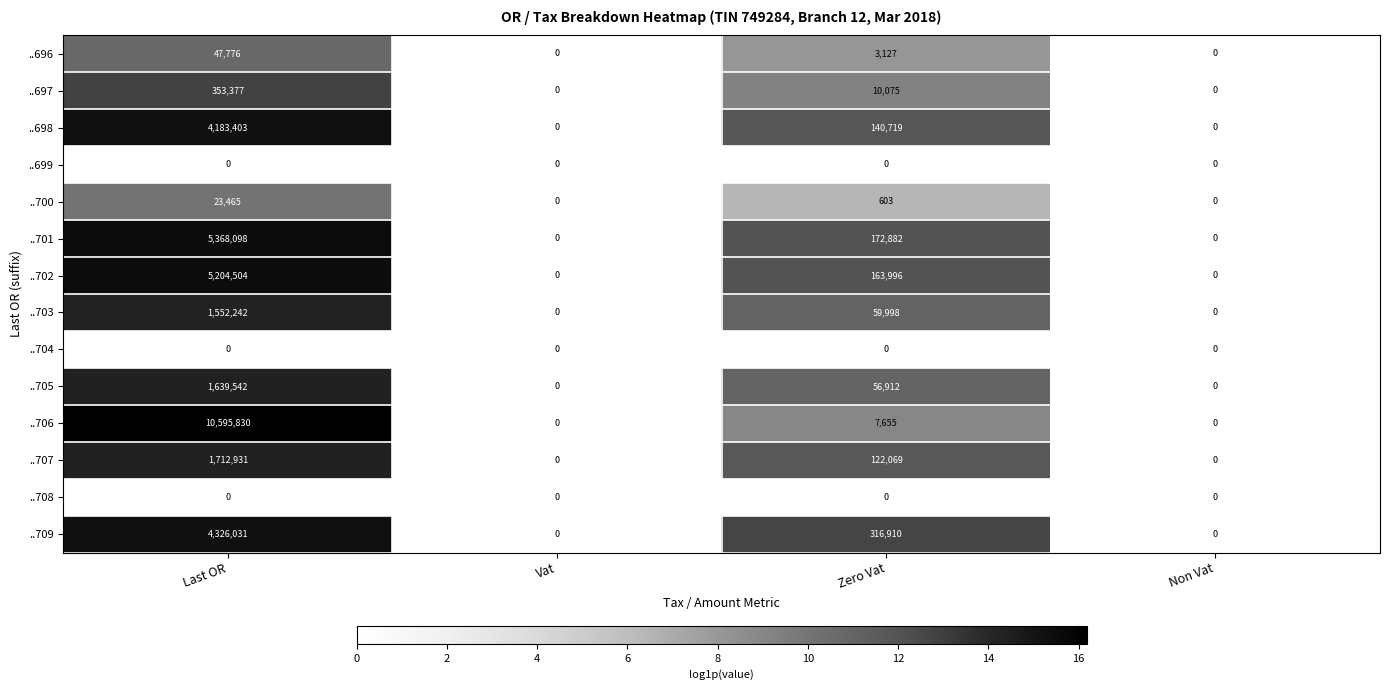

At which category does the chart reach its peak across all series?

Last OR